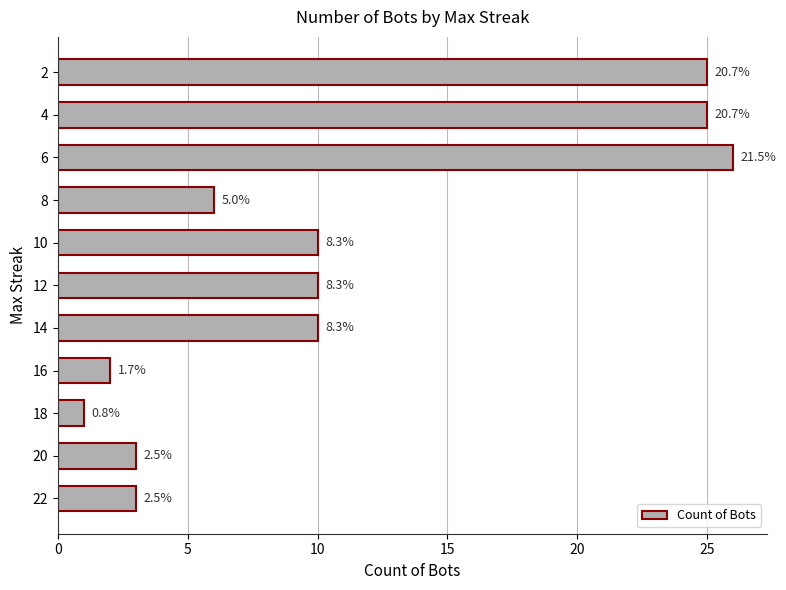

How many bars are there in total?

11